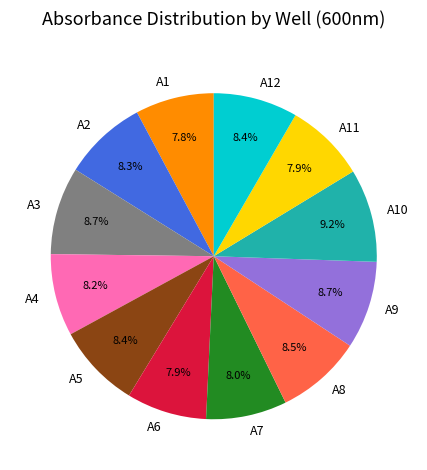

What is the largest slice in the pie chart?

A10